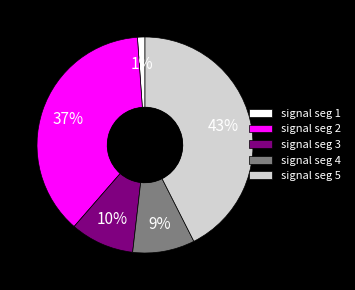

Does signal seg 1 account for over 50% of the chart?

No